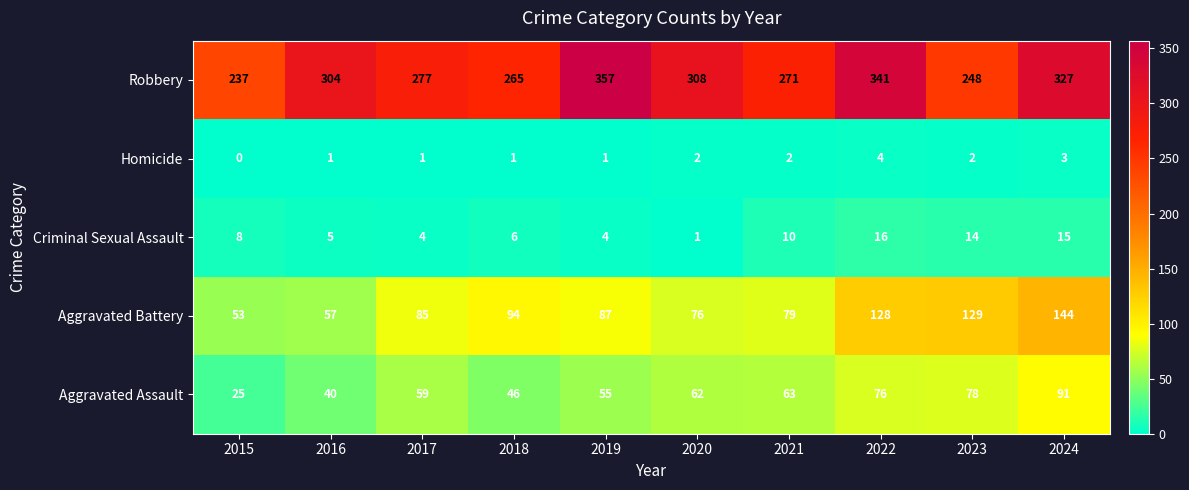

Which series has the largest range (max minus min)?

Robbery